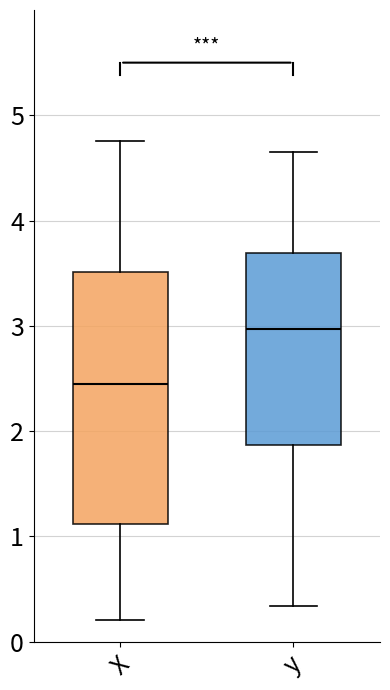

Which box's median line is the highest?

y